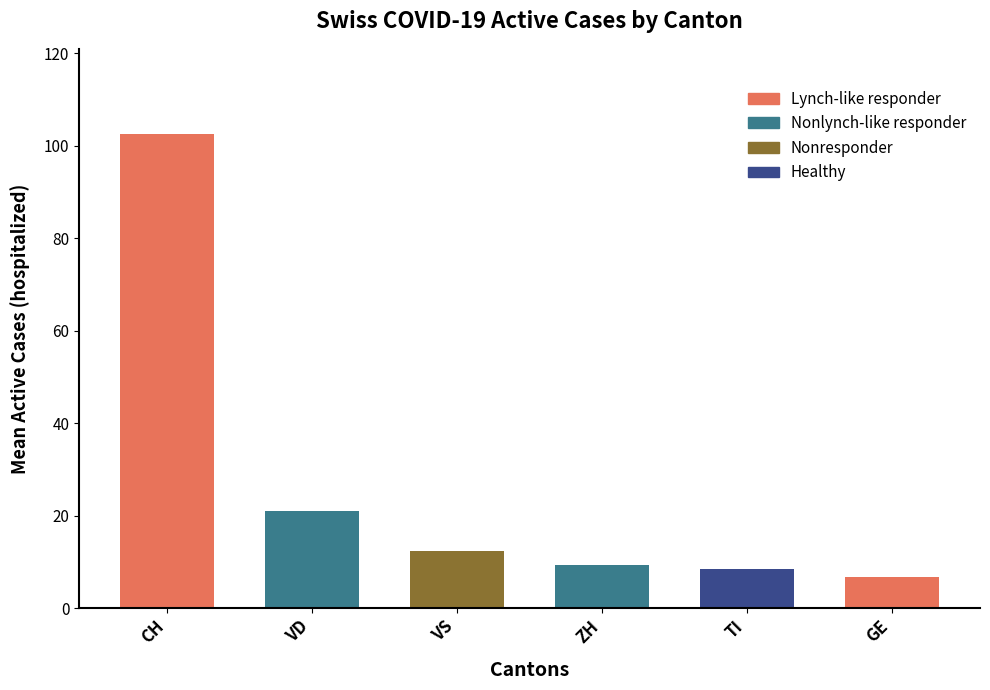

Are the bars grouped side by side (vs. stacked)?

Yes